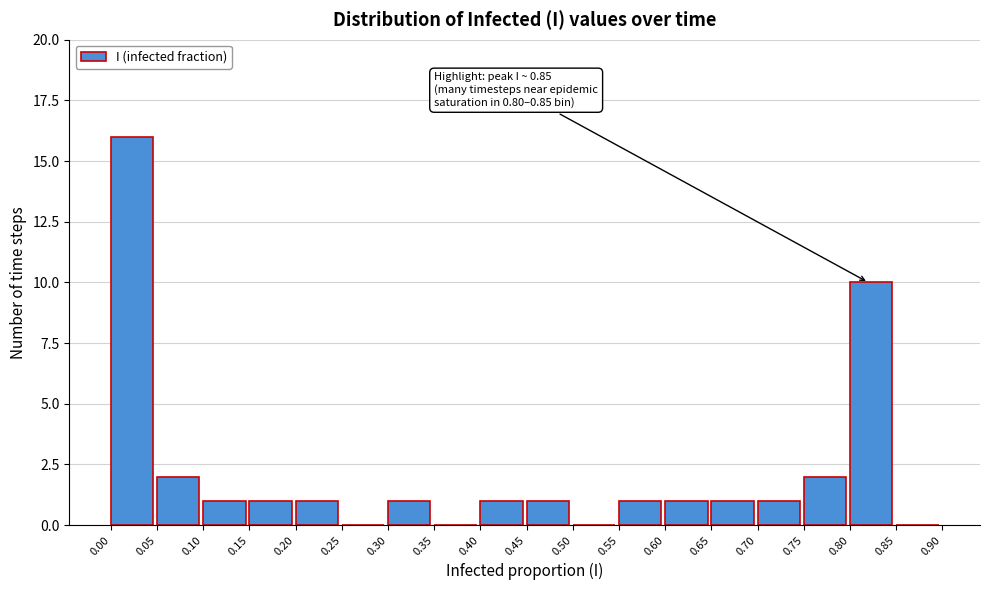

Over which range of the x-axis is the bar tallest?

0.00 to 0.05